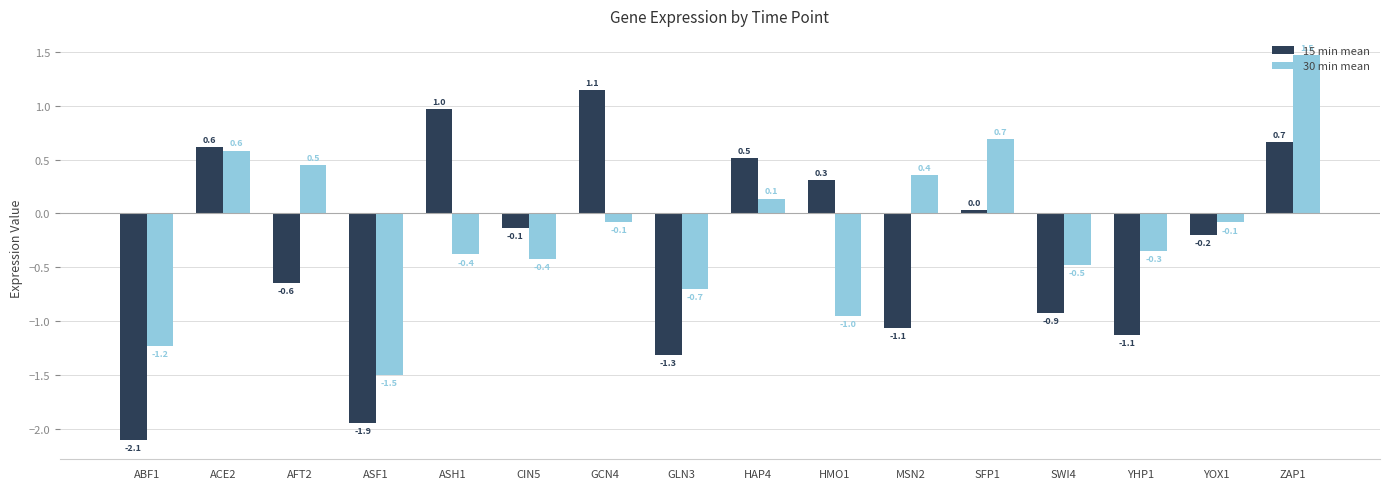

Is it true that 30 min mean equals 0.2 at AFT2?

False